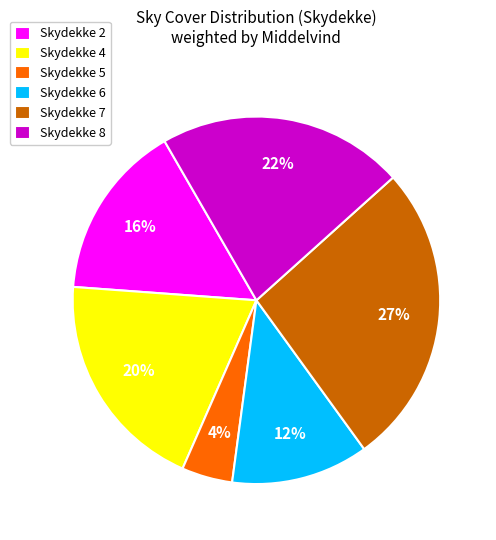

Is Skydekke 2 the majority of the pie?

No